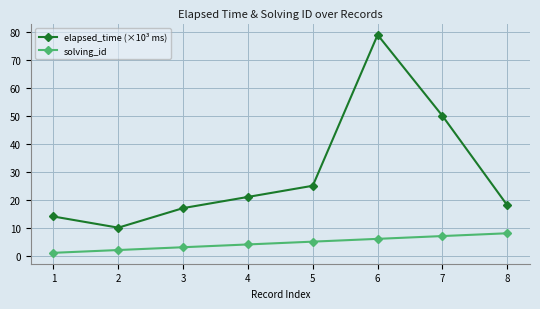

Which category has the highest value in the elapsed_time (×10³ ms) series?

6